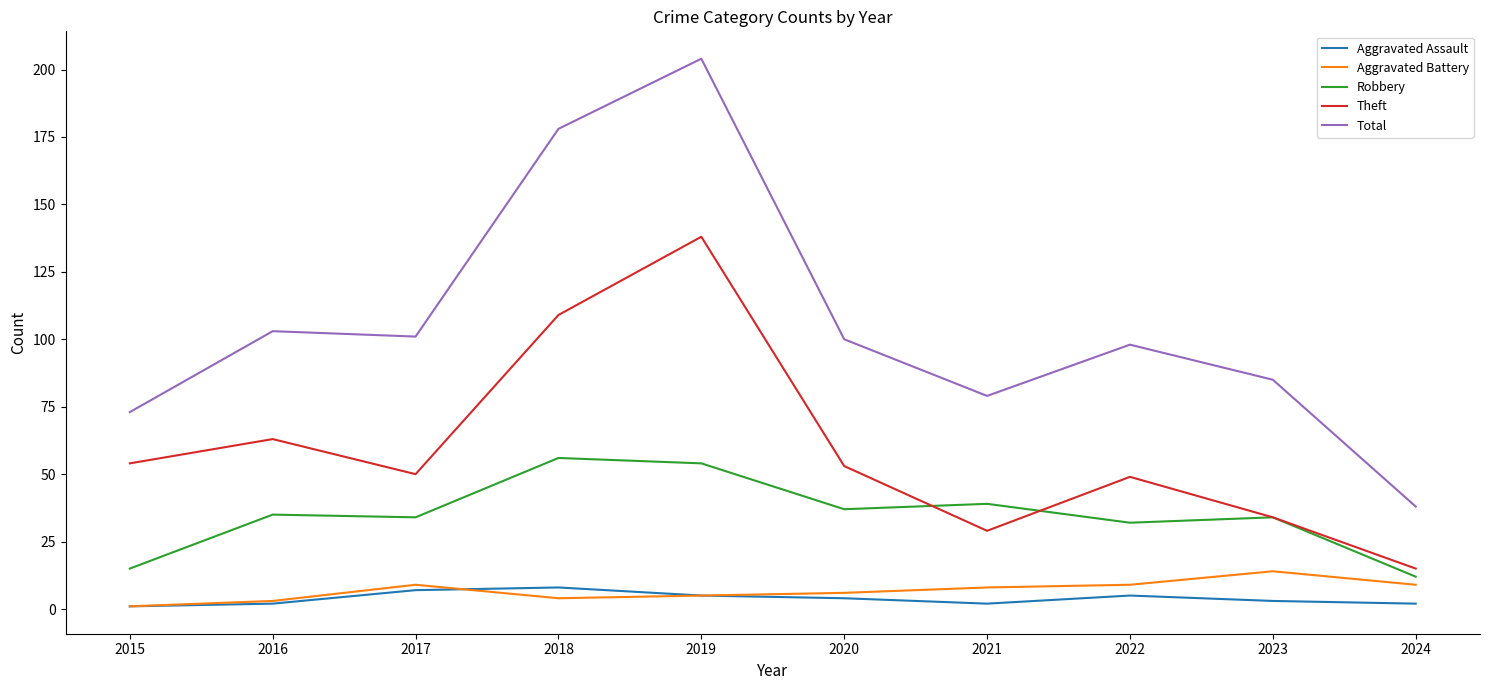

What is the difference between the maximum and minimum values in the Theft series?

123